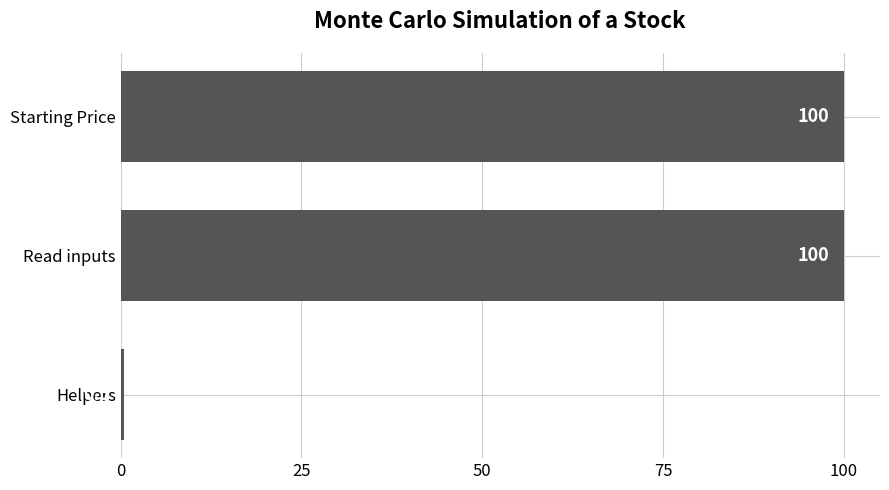

At which category does the chart reach its minimum across all series?

Helpers